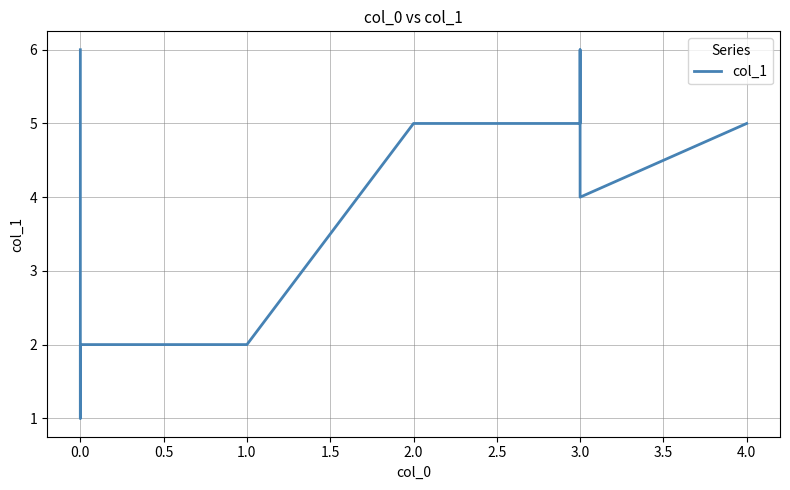

True or false: there are more than 0 points higher than both neighbors.

True